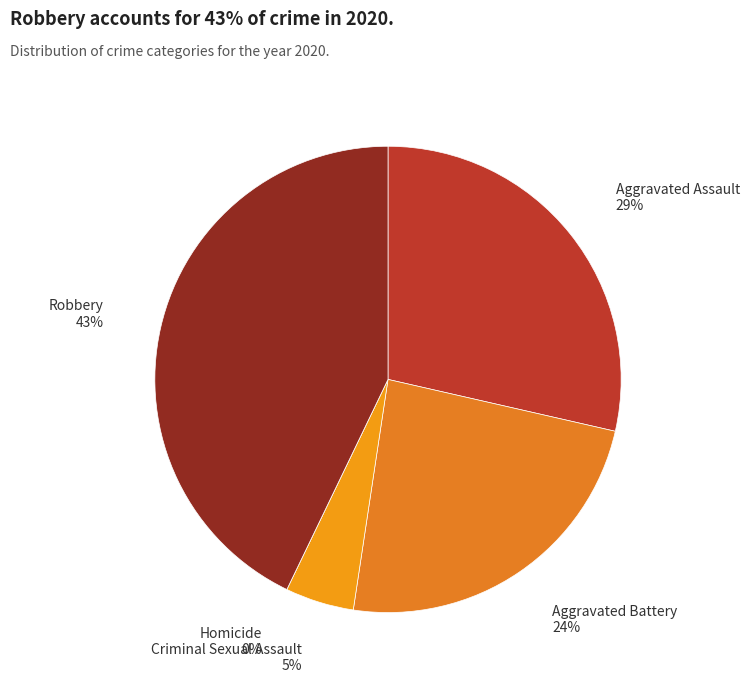

True or false: Aggravated Assault accounts for 21% of the total.

False